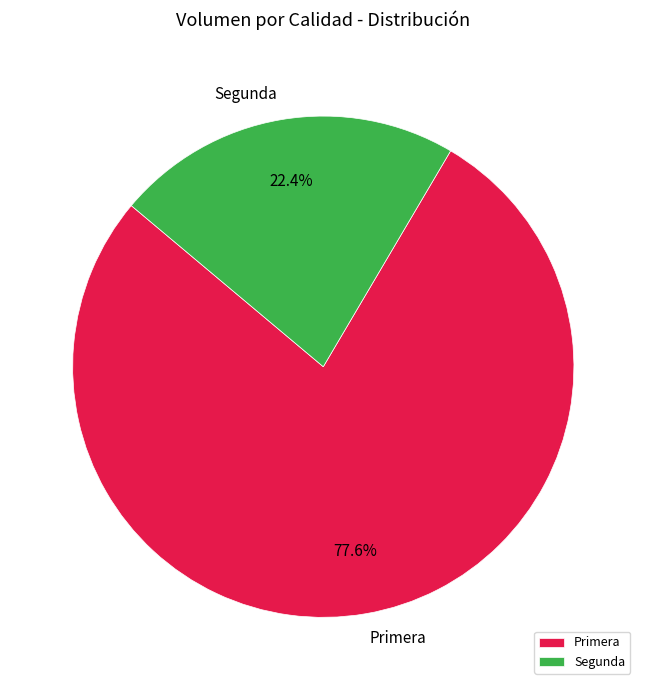

What portion of the pie excludes Primera?

22.4%